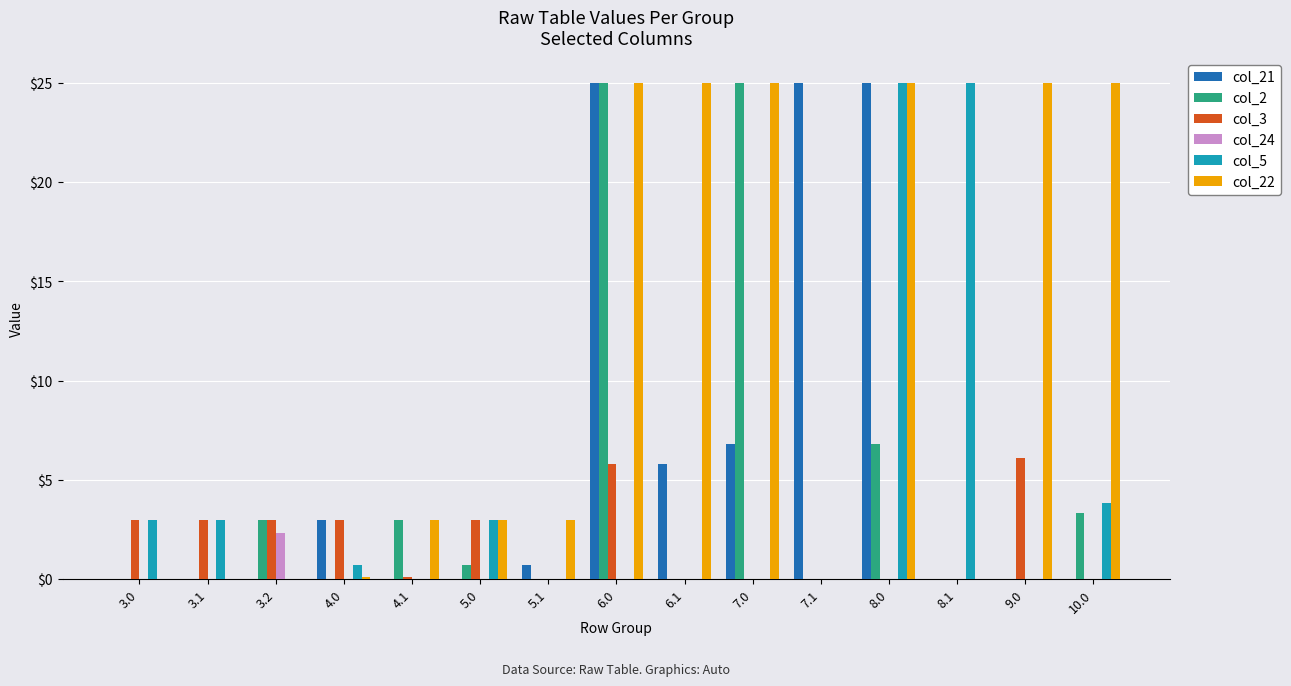

Which series has the largest total across all categories?

col_22